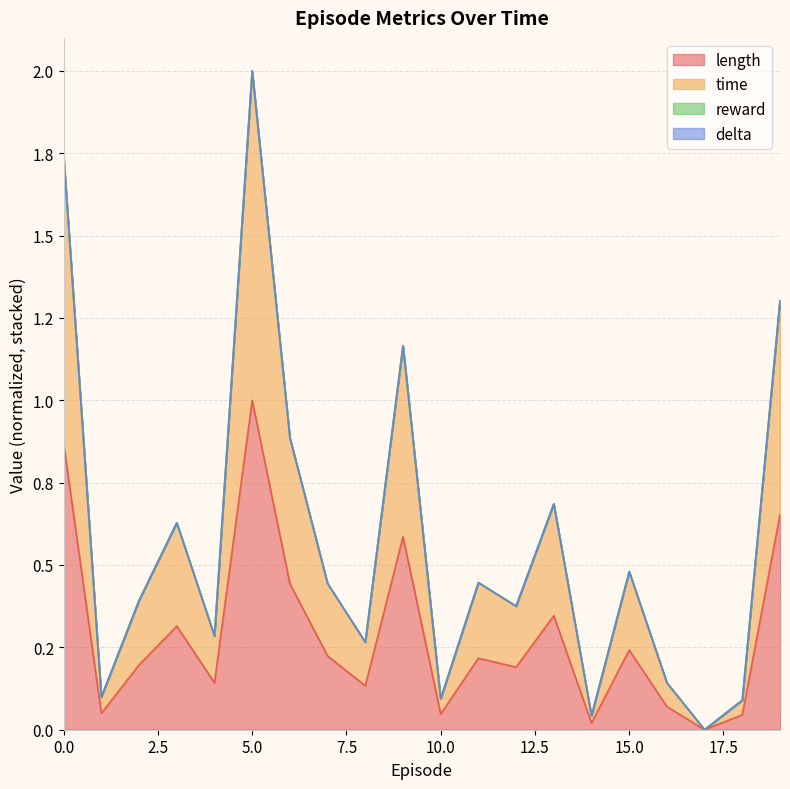

In time, how many points are lower than both neighbors (excluding endpoints)?

7